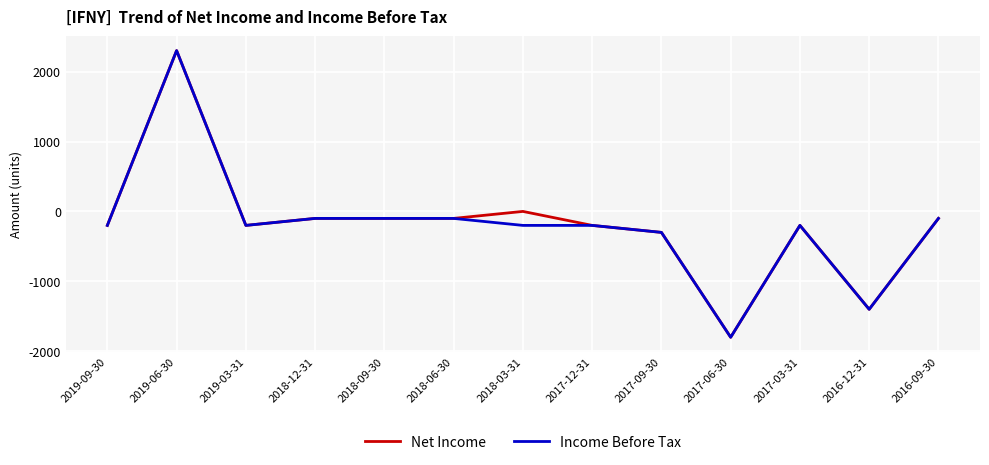

The Income Before Tax series shows -200 at 2019-03-31. True or false?

True